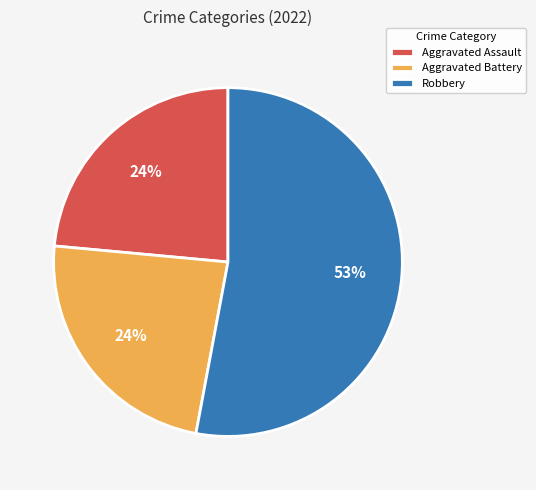

Does any single category account for the majority?

Yes